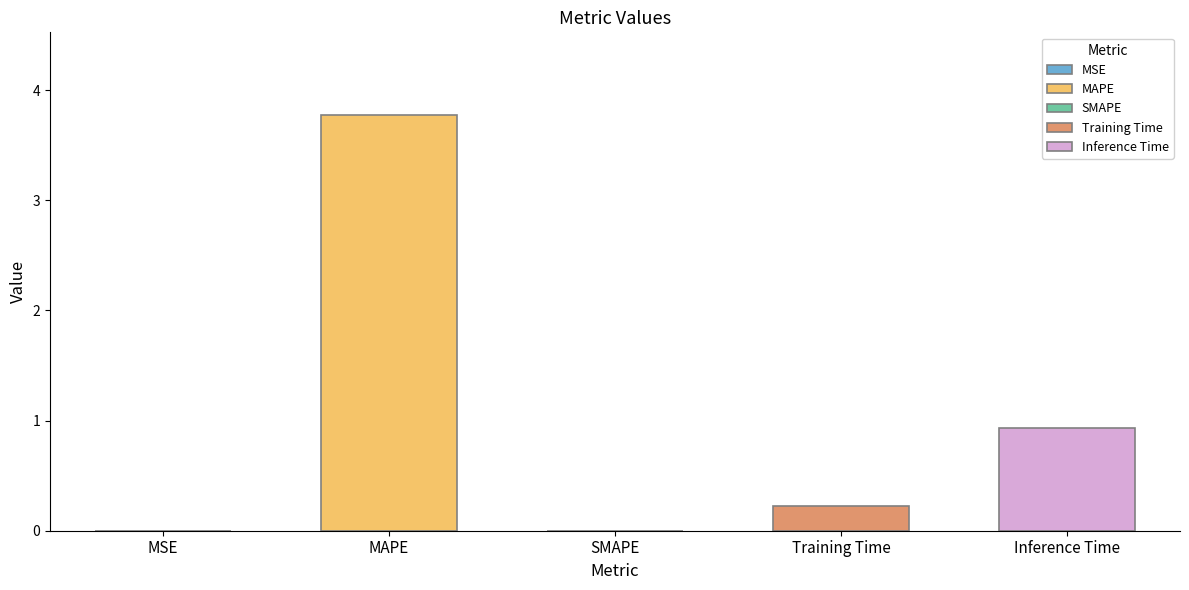

True or false: the data shows 0.4 at Training Time.

False